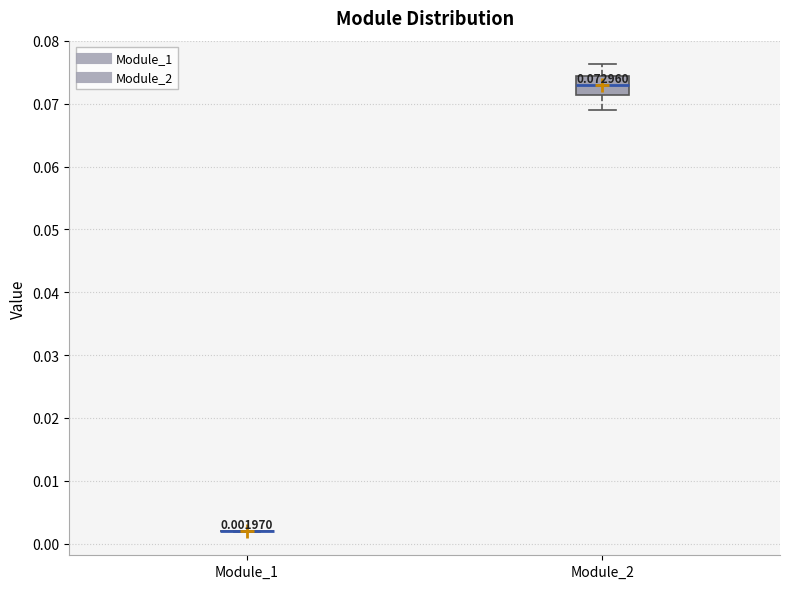

Which box is the tallest, from its lower edge to its upper edge?

Module_2